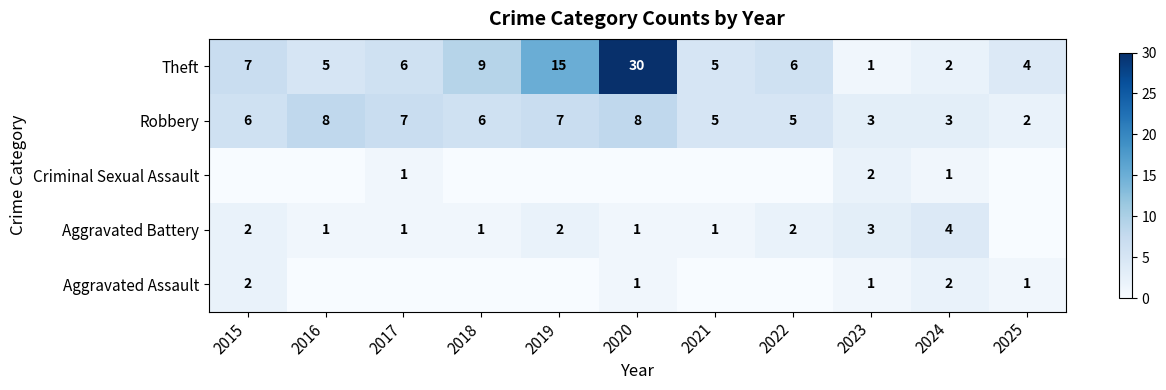

What is the difference between the maximum and minimum values in the Theft series?

29